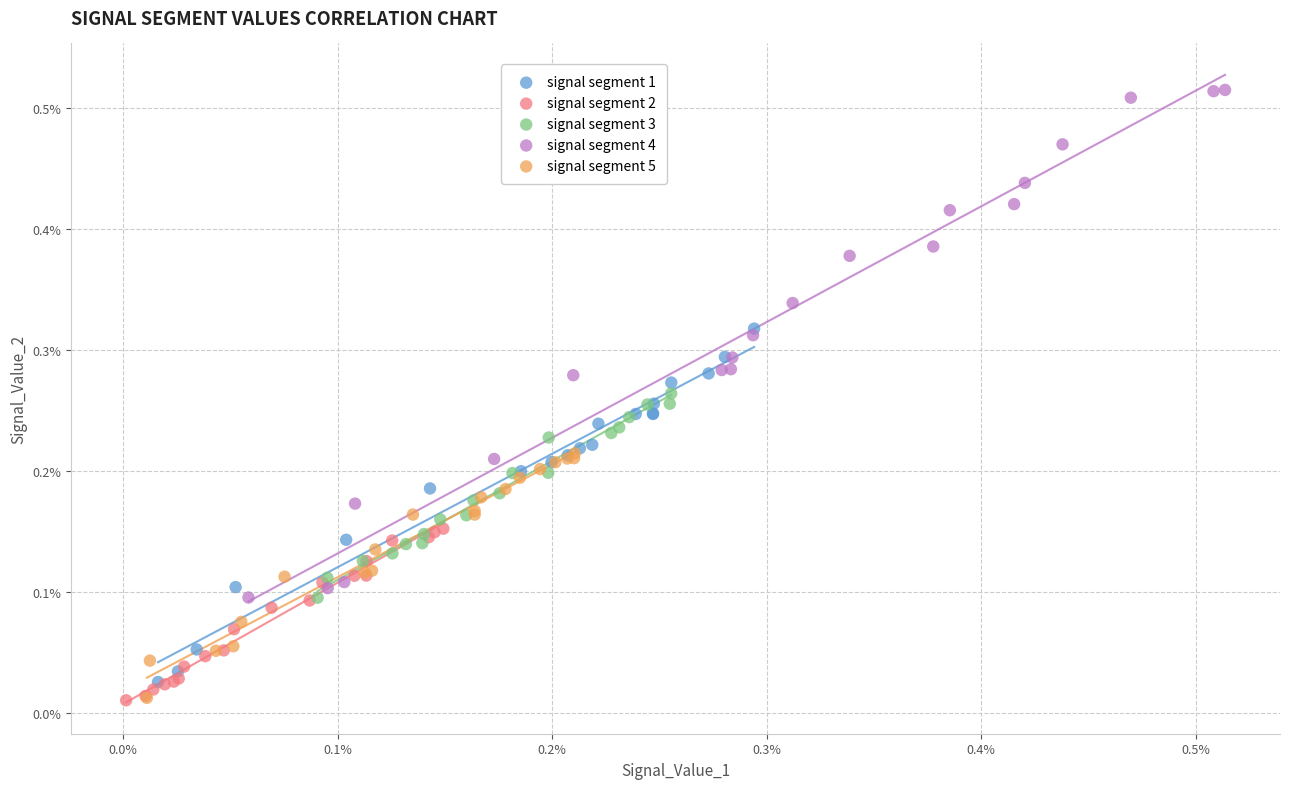

What are all the series names shown in the legend?

signal segment 1, signal segment 2, signal segment 3, signal segment 4, signal segment 5